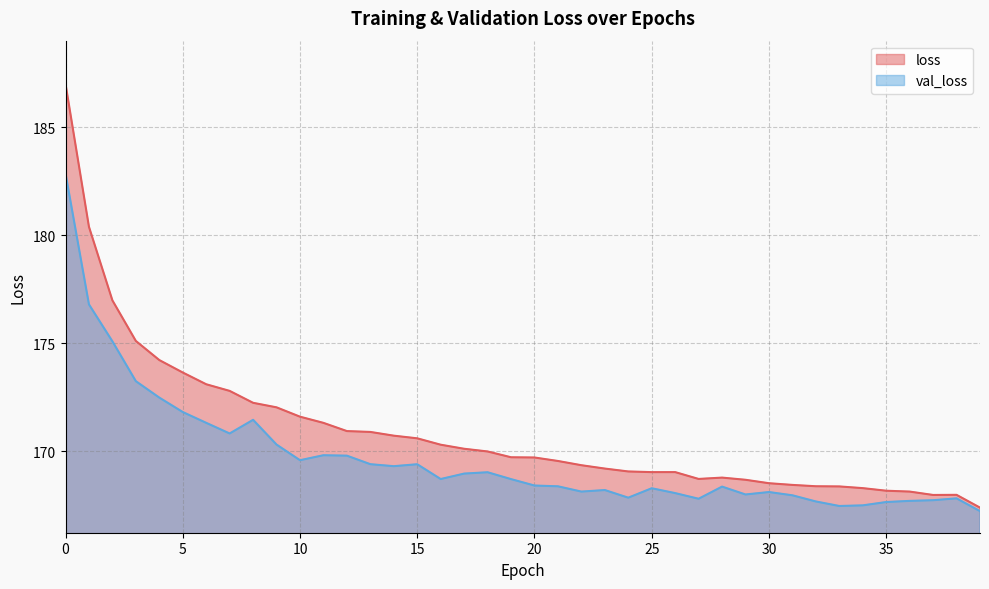

The value of loss at 39 is 167.4. True or false?

True